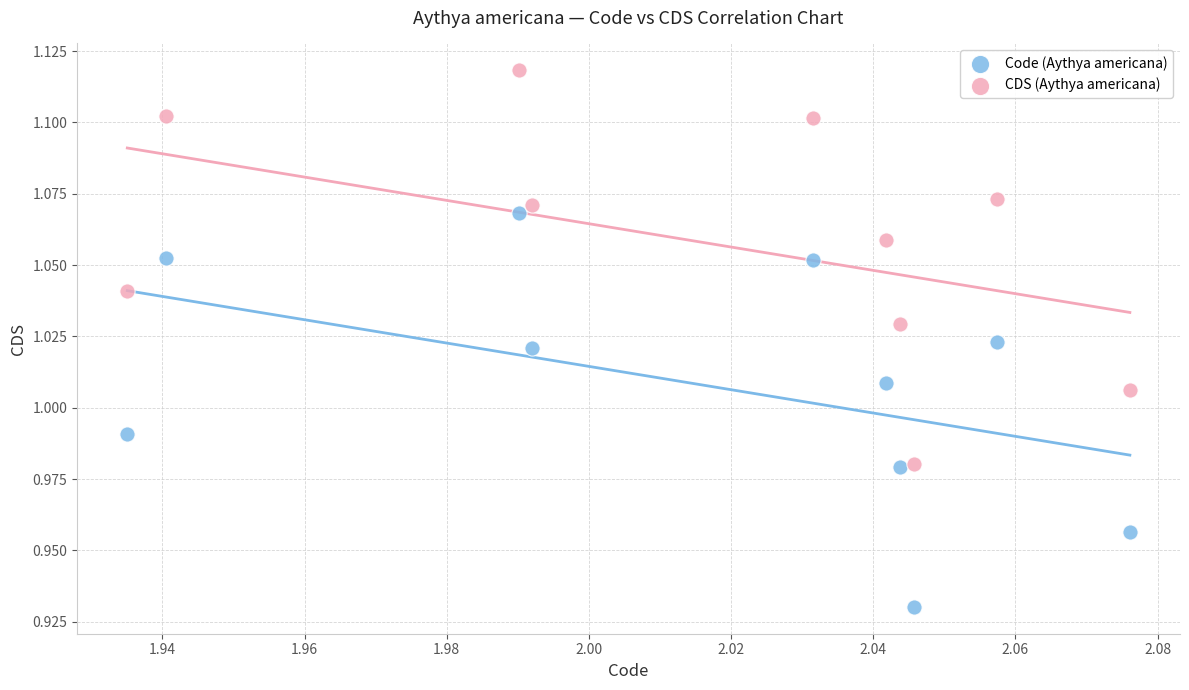

What are all the series names shown in the legend?

Code (Aythya americana), CDS (Aythya americana)